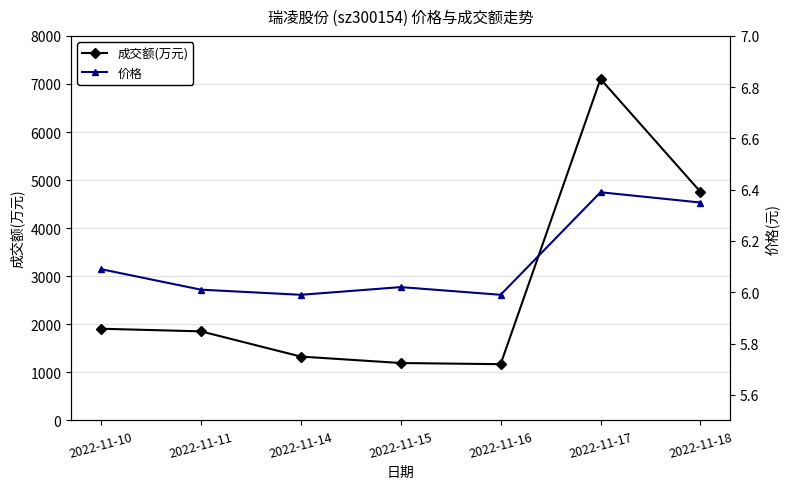

What is the maximum value for 成交额(万元)?

7104